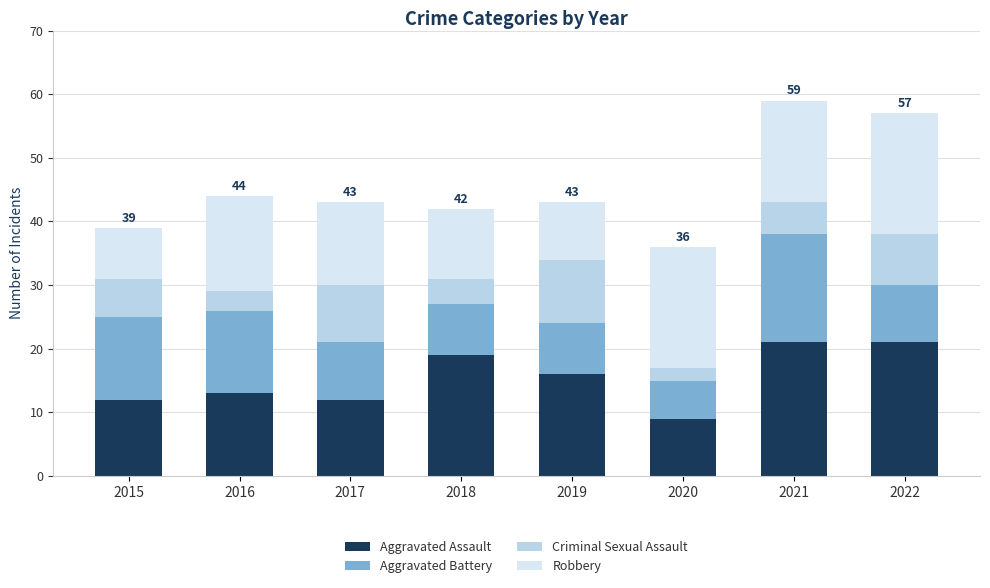

What is the total value across all series at 2021?

59